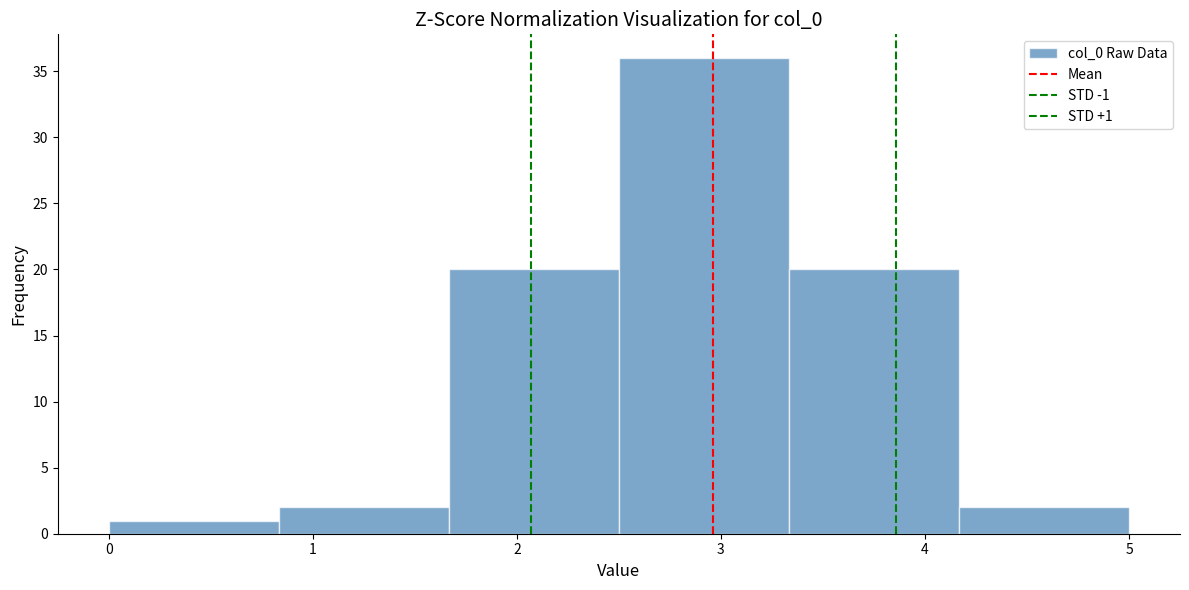

Over which range of the x-axis is the bar tallest?

2.5 to 3.3